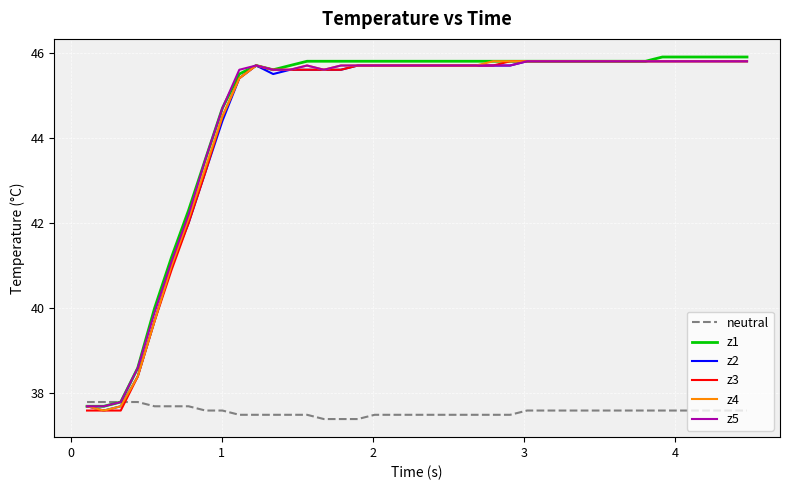

What is the minimum value shown in the chart?

37.4